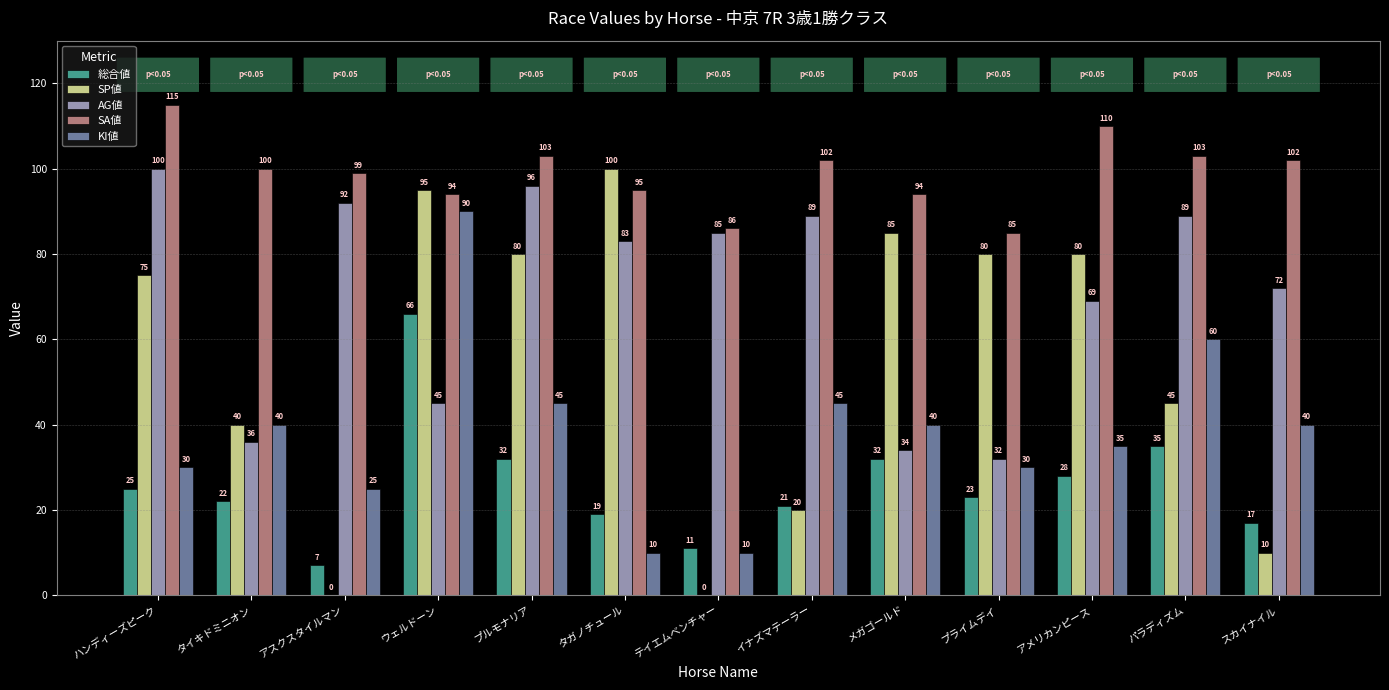

True or false: AG値 has a value of 30 at アメリカンピース.

False